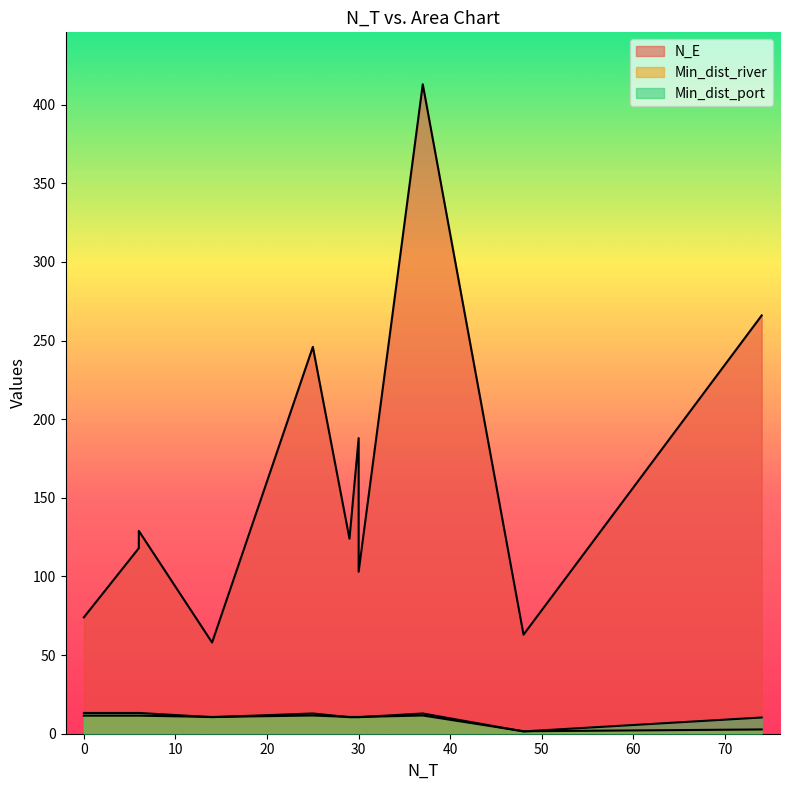

Which series has the largest total across all categories?

N_E